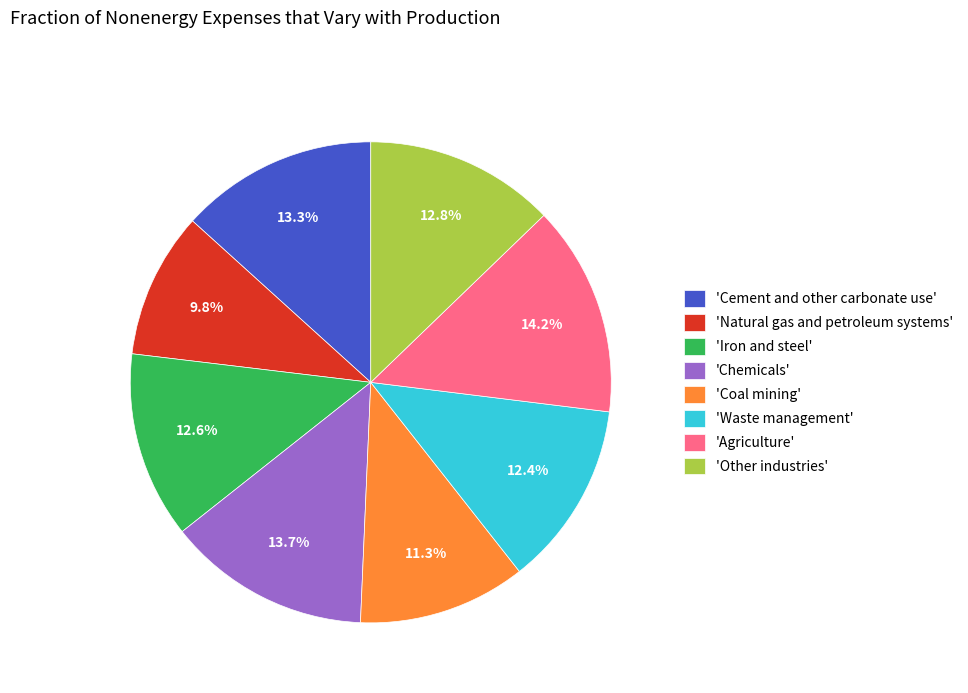

Between 'Coal mining' and 'Other industries', which is larger?

'Other industries'